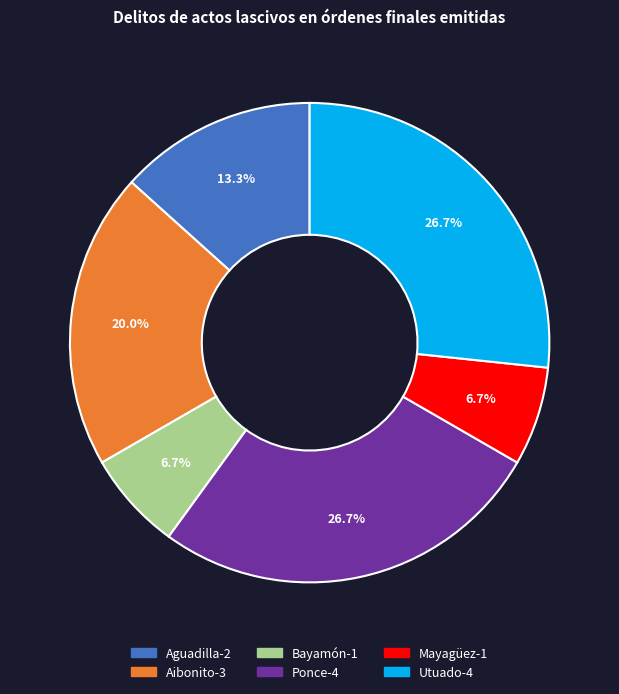

Is the sum of Bayamón and Mayagüez greater than half?

No